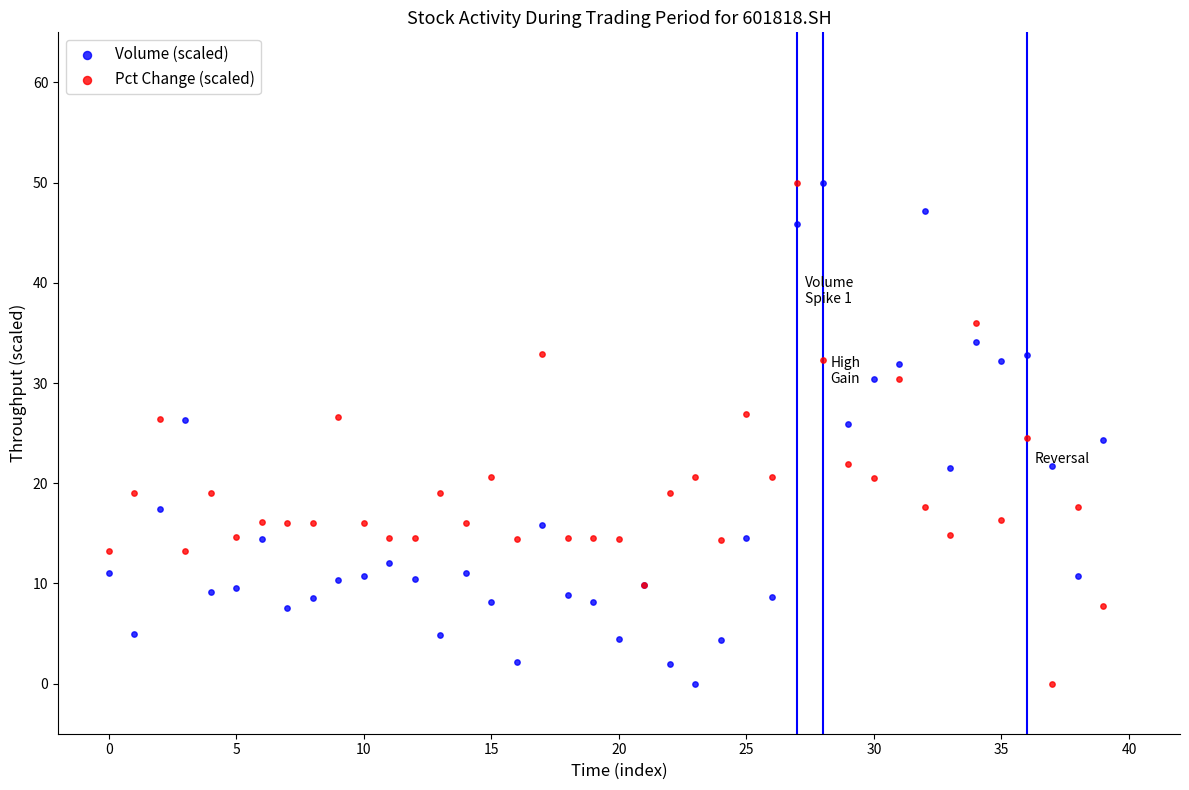

What are all the series names shown in the legend?

Volume (scaled), Pct Change (scaled)